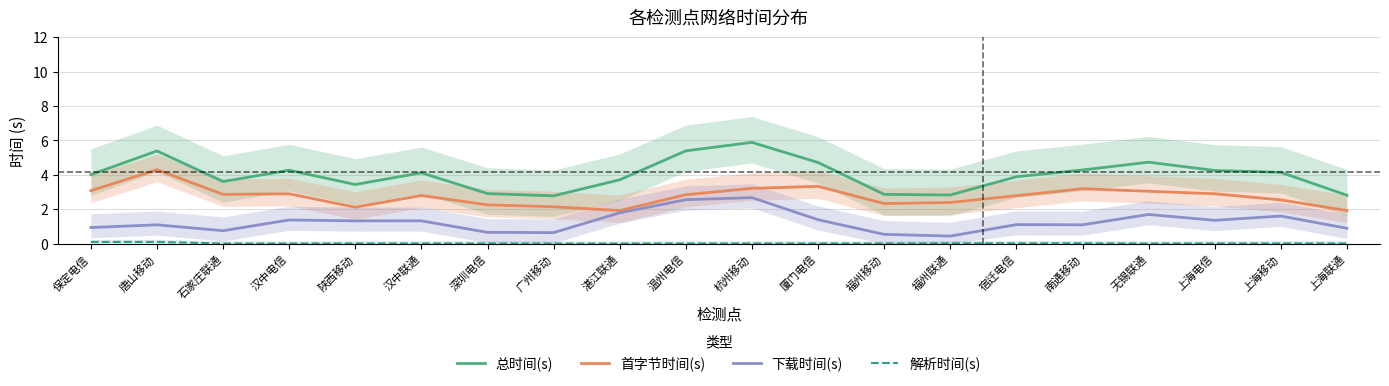

Is the value of 总时间(s) at 上海电信 greater than the value of 首字节时间(s) at 汉中电信?

Yes